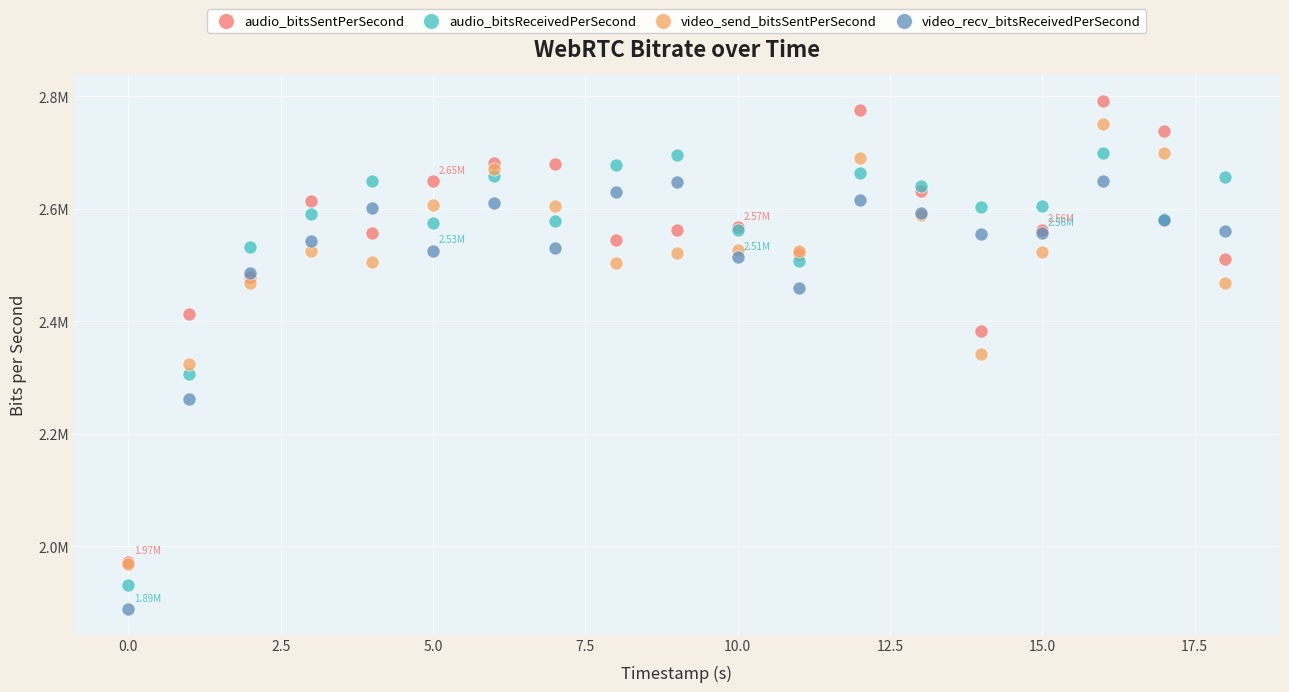

Which series has the largest Y range (max minus min)?

audio_bitsSentPerSecond